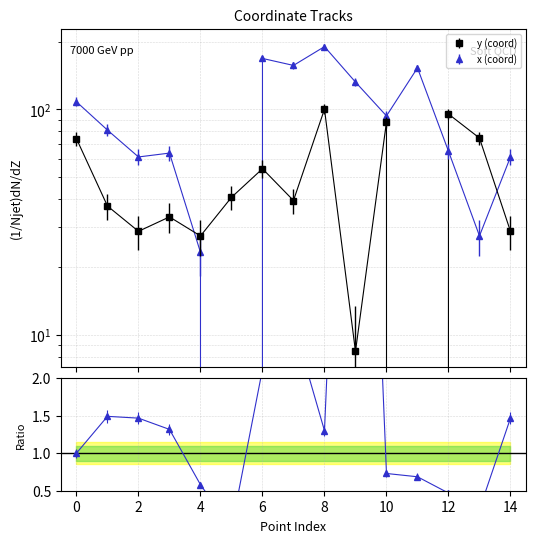

Is this an area chart (filled region under the line)?

No